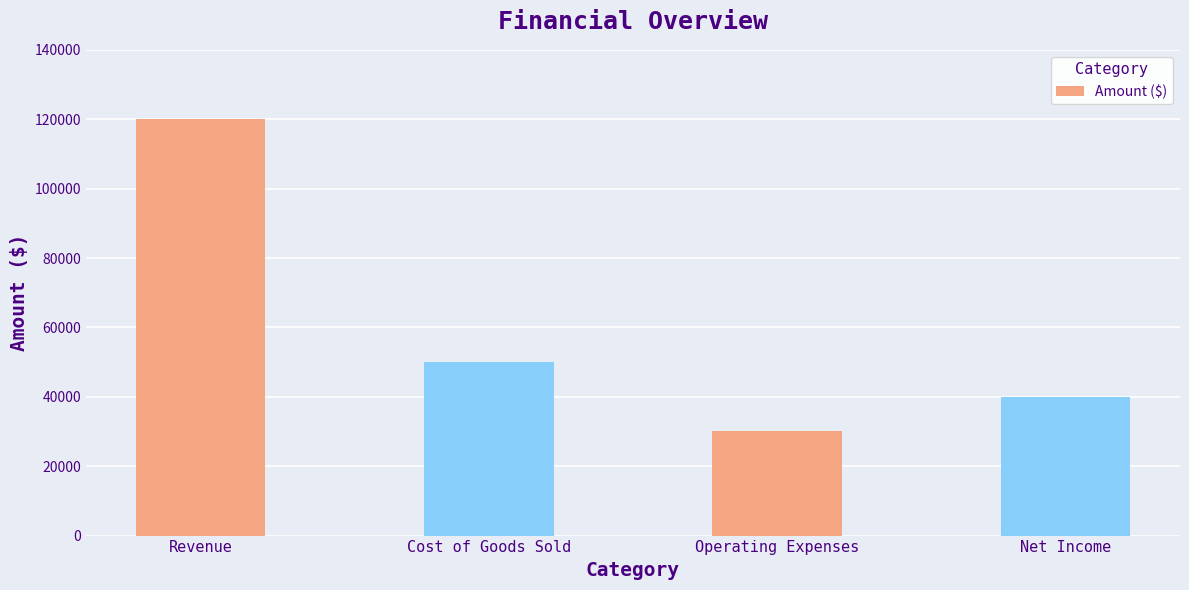

What is the change in value from Cost of Goods Sold to Net Income?

-10000